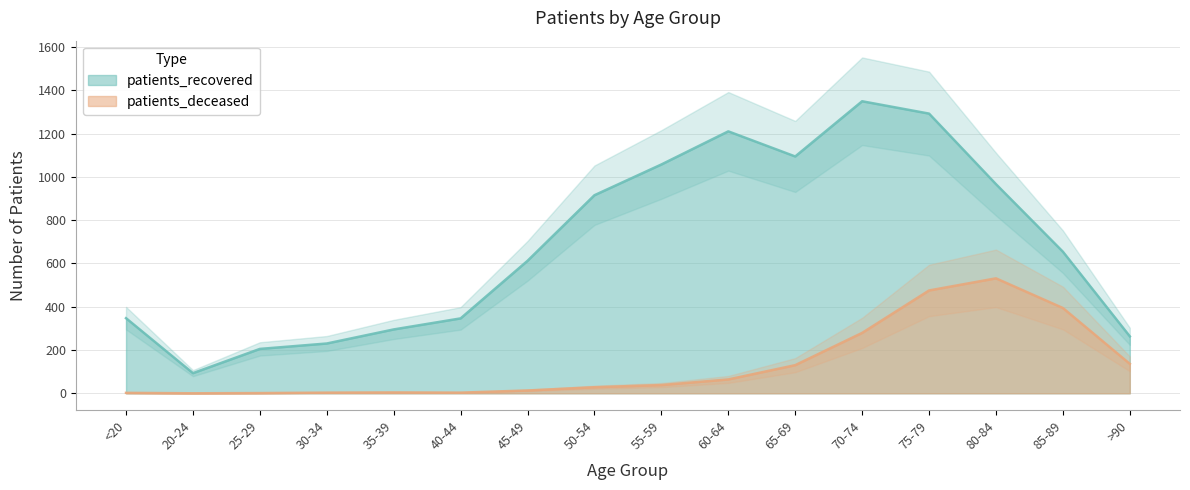

Reading right to left, what are all the values shown in this chart?

patients_deceased: 136	394	531	475	279	130	64	38	28	13	3	4	3	1	0	2
patients_recovered: 263	654	966	1292	1349	1094	1210	1057	915	612	346	295	230	205	93	347